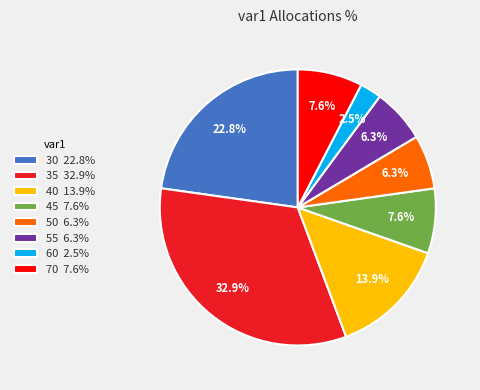

Is the sum of 45 7.6% and 60 2.5% greater than half?

No